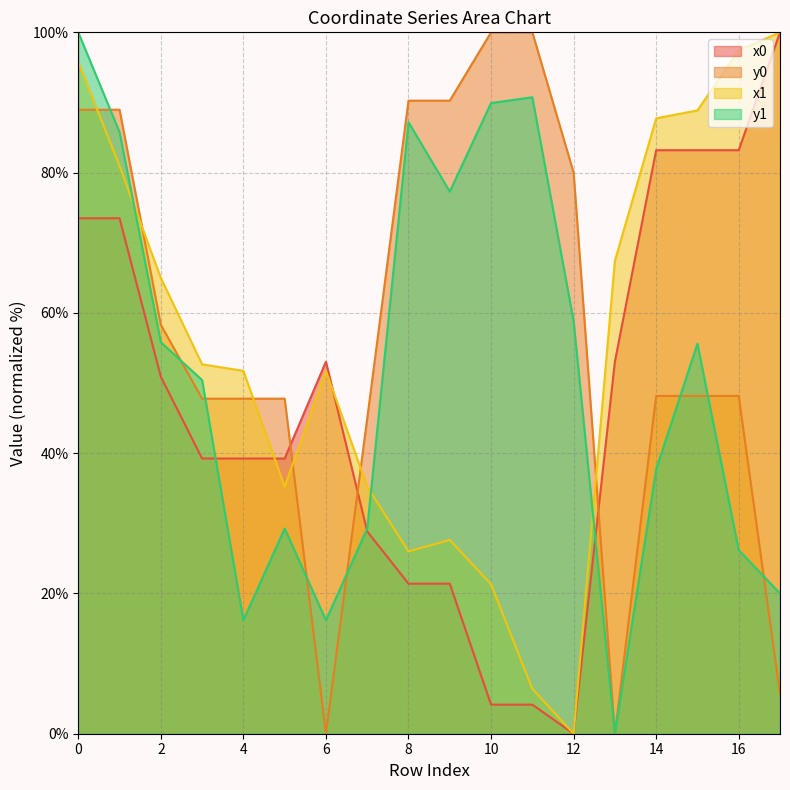

Where is x0 nearest to the value 49?

2